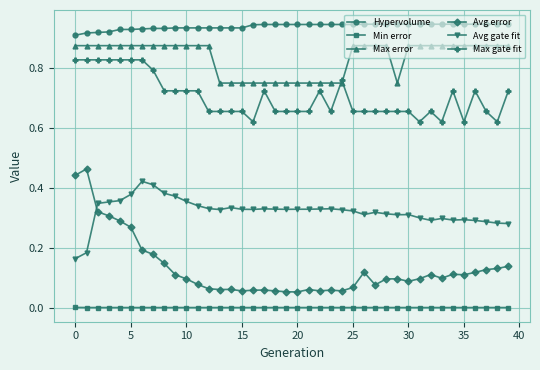

True or false: Hypervolume and Avg error intersect in this chart.

False